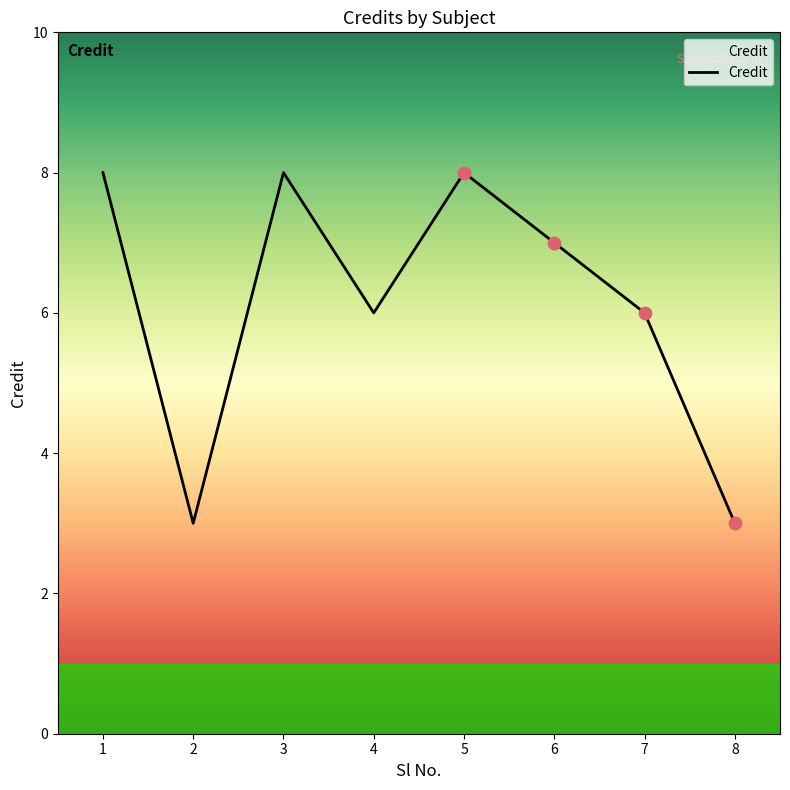

Which has a higher value, 7 or 8?

7